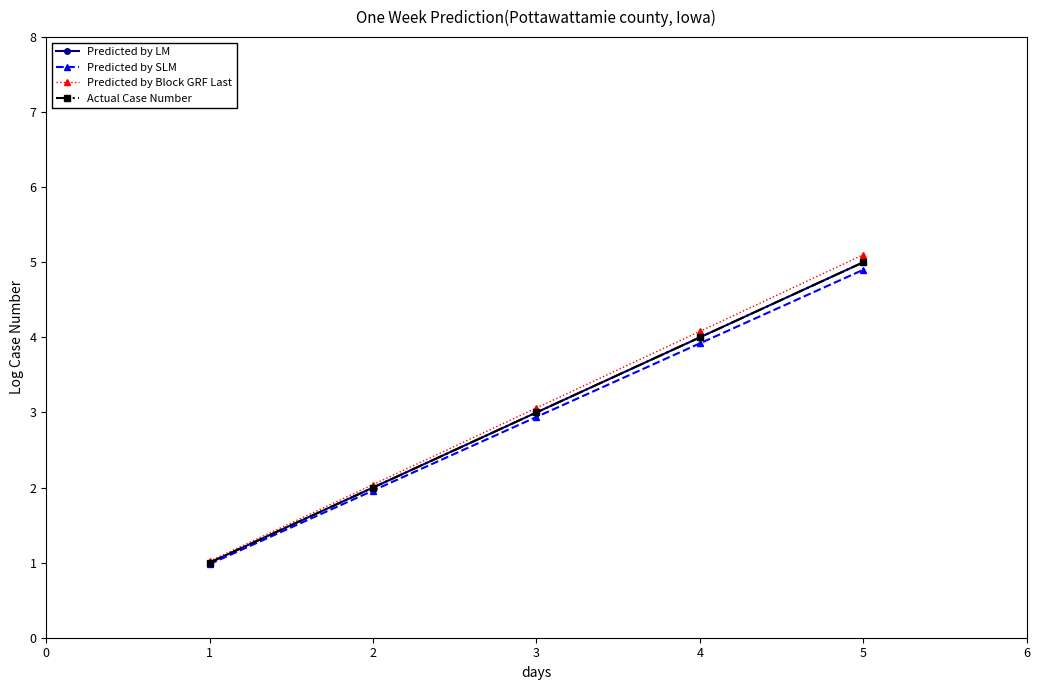

Reading right to left, what are all the values shown in this chart?

Predicted by LM: 5.0	4.0	3.0	2.0	1.0
Predicted by SLM: 4.9	3.9	2.9	2.0	1.0
Predicted by Block GRF Last: 5.1	4.1	3.1	2.0	1.0
Actual Case Number: 5.0	4.0	3.0	2.0	1.0